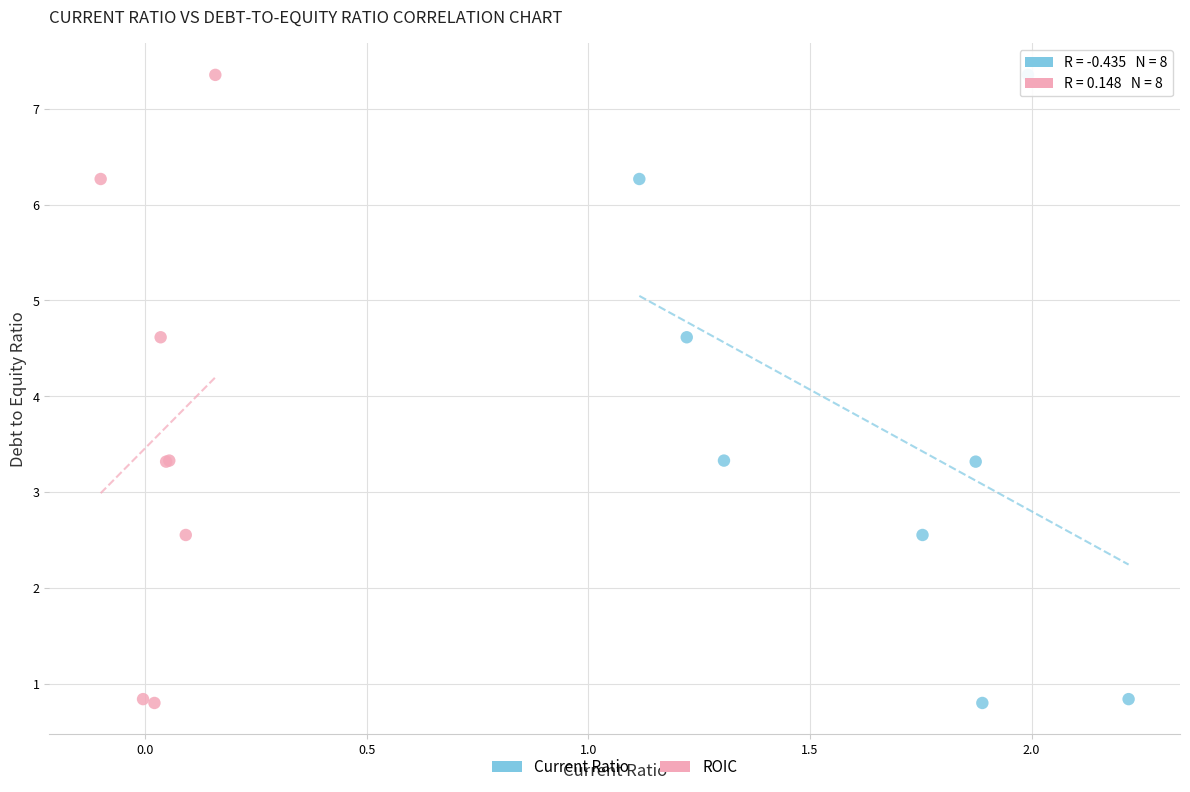

What are all the series names shown in the legend?

Current Ratio, ROIC